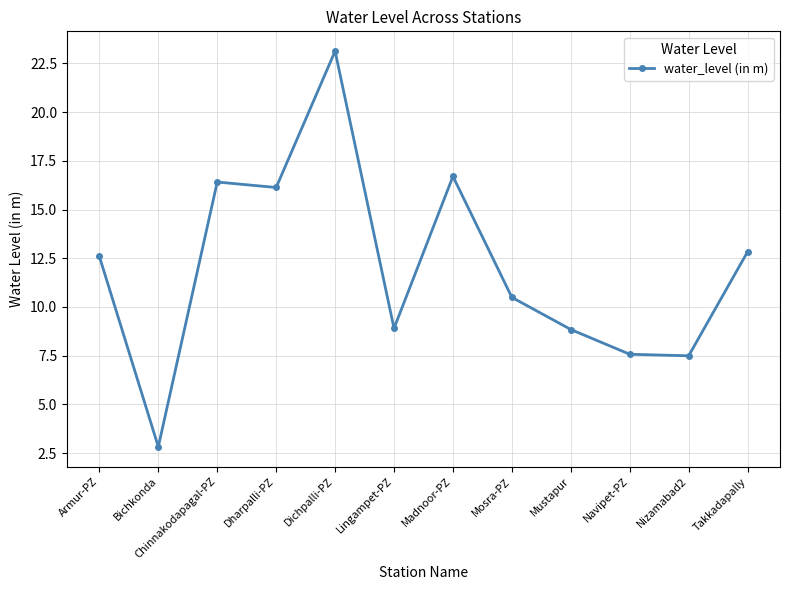

Which category has the lowest value across all series?

Bichkonda